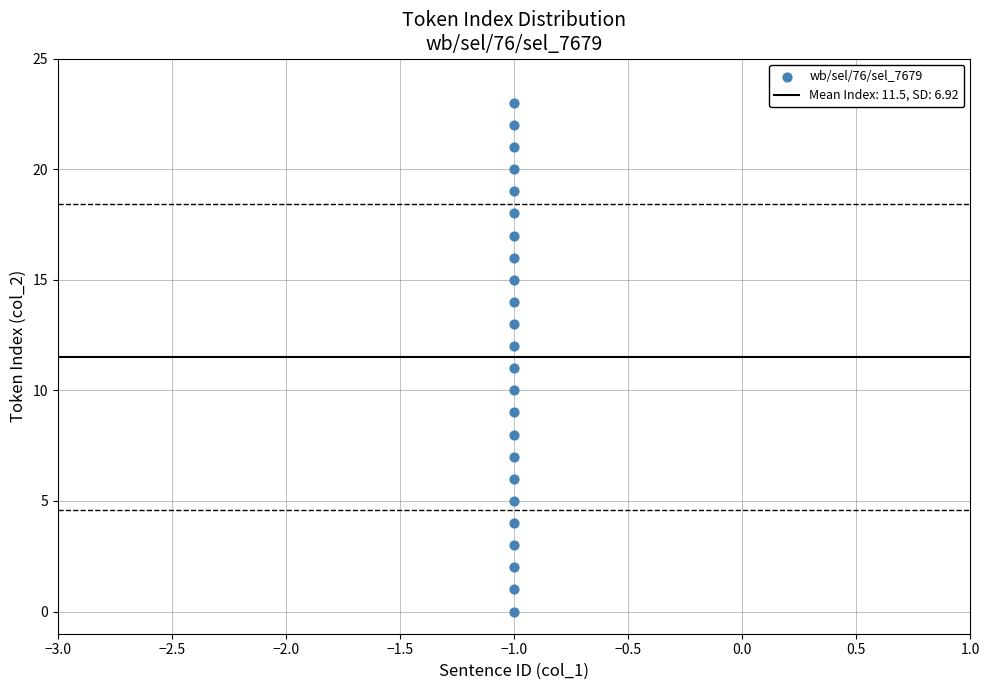

What is the range of Y values (max minus min)?

23